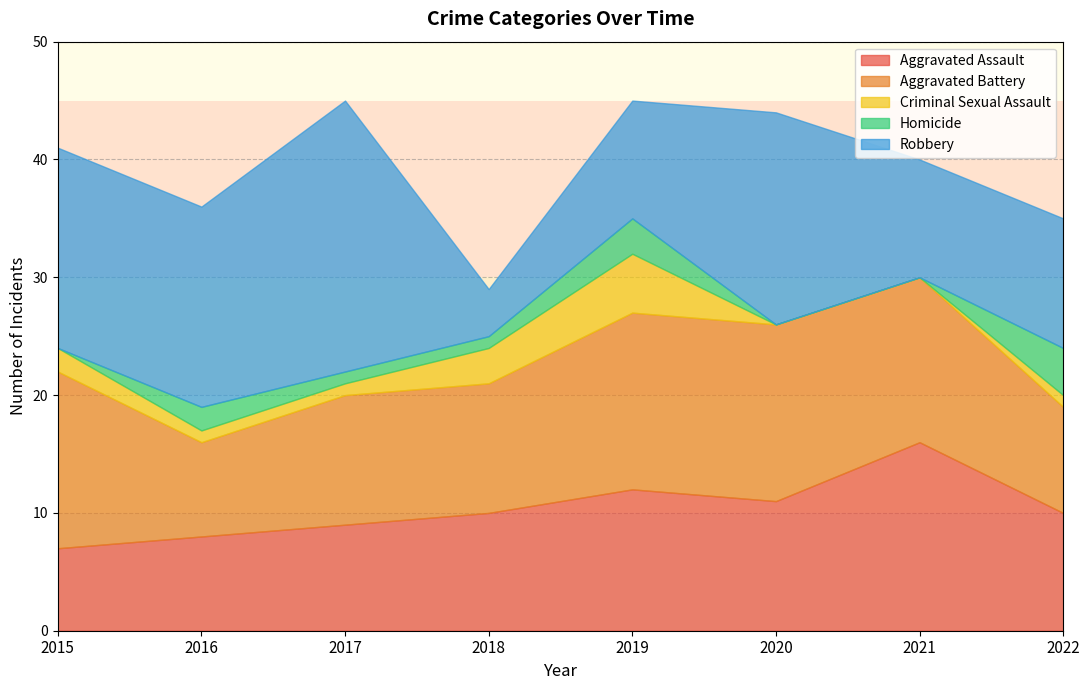

The value of Aggravated Battery at 2015 is 15. True or false?

True